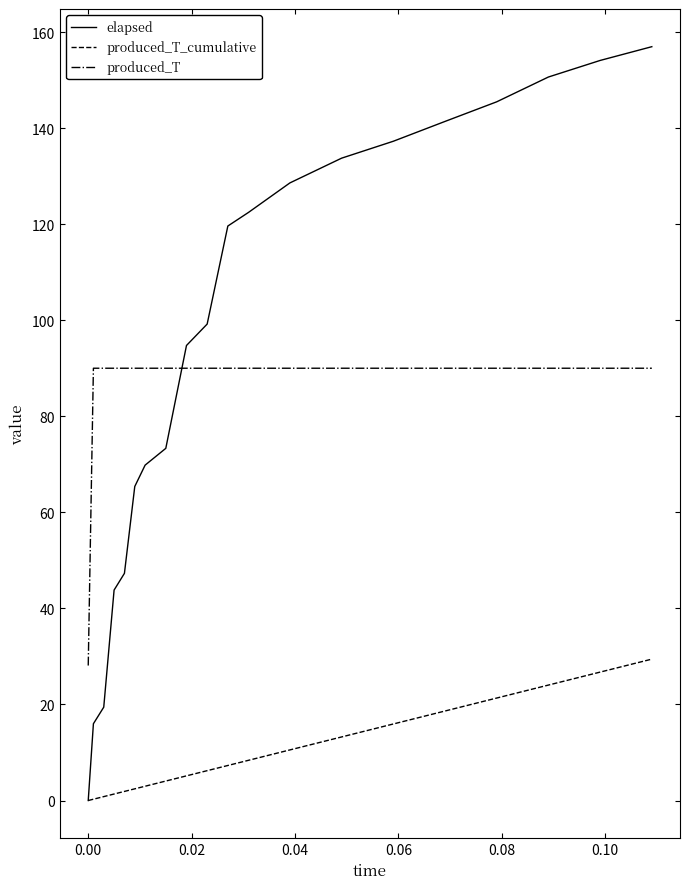

What are all the series names shown in the legend?

elapsed, produced_T_cumulative, produced_T